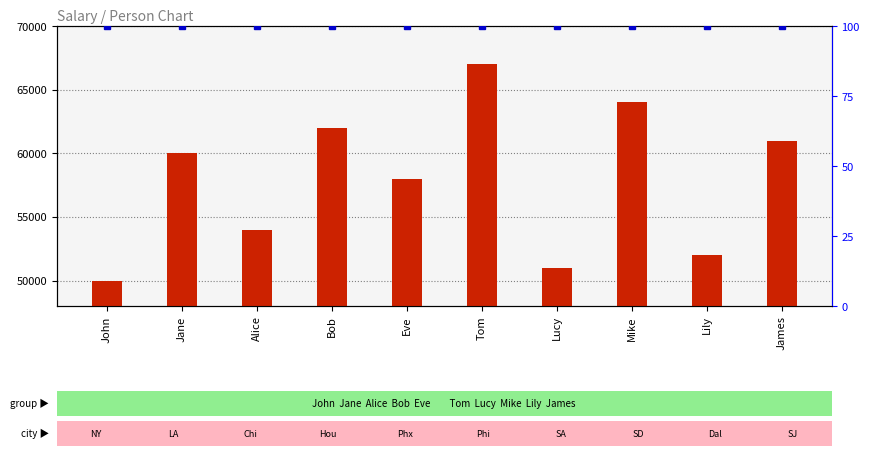

Which series changed the most between Alice and Eve?

salary